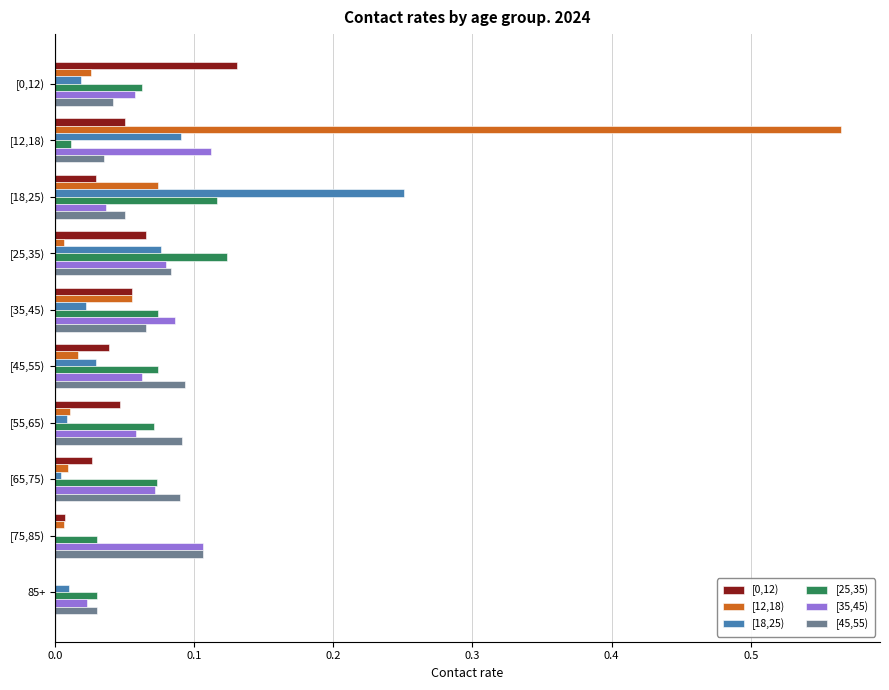

Which label corresponds to the largest value in the chart?

[12,18)